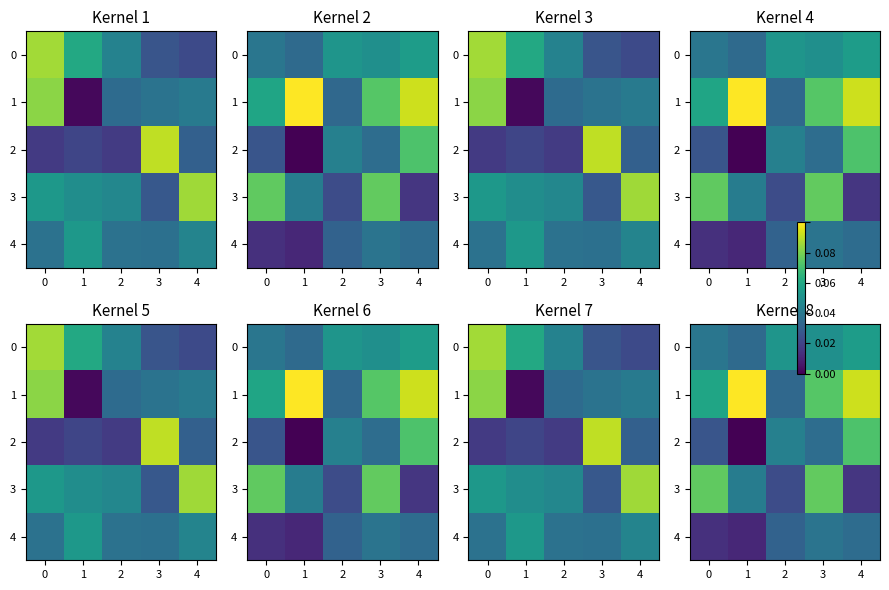

Which series has the largest total across all categories?

1